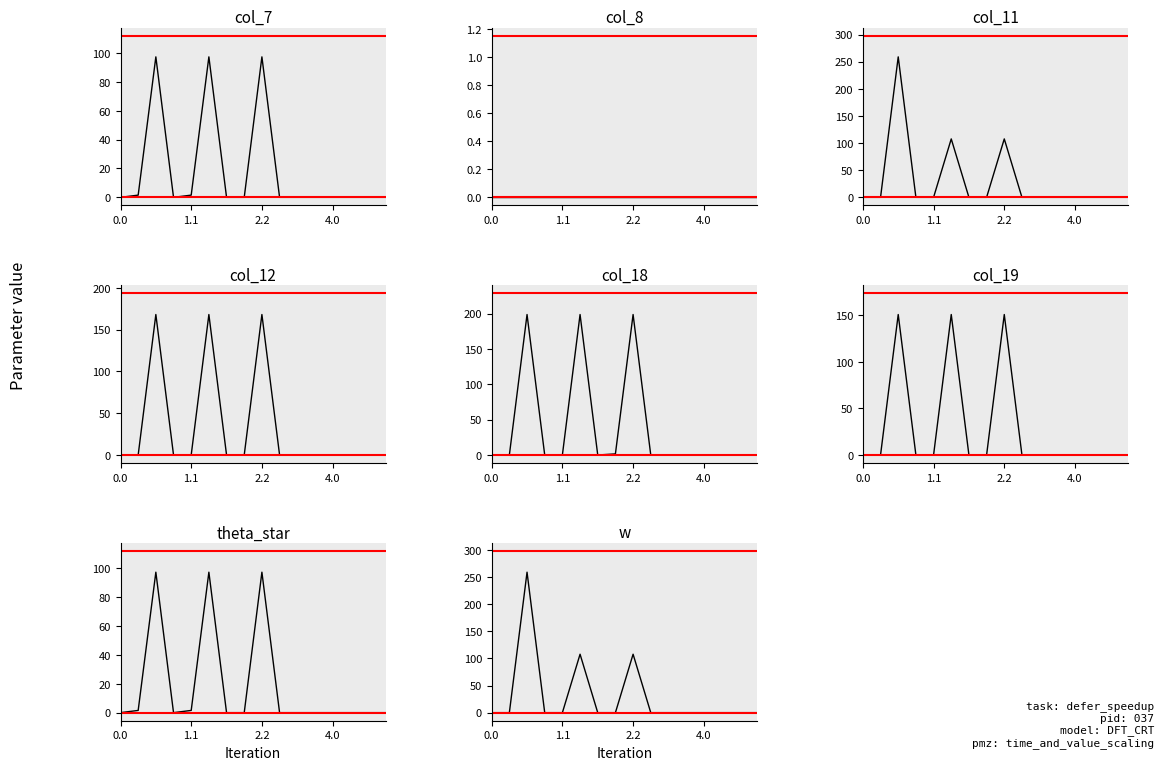

Which series changed the most between 7 and 8?

col_18